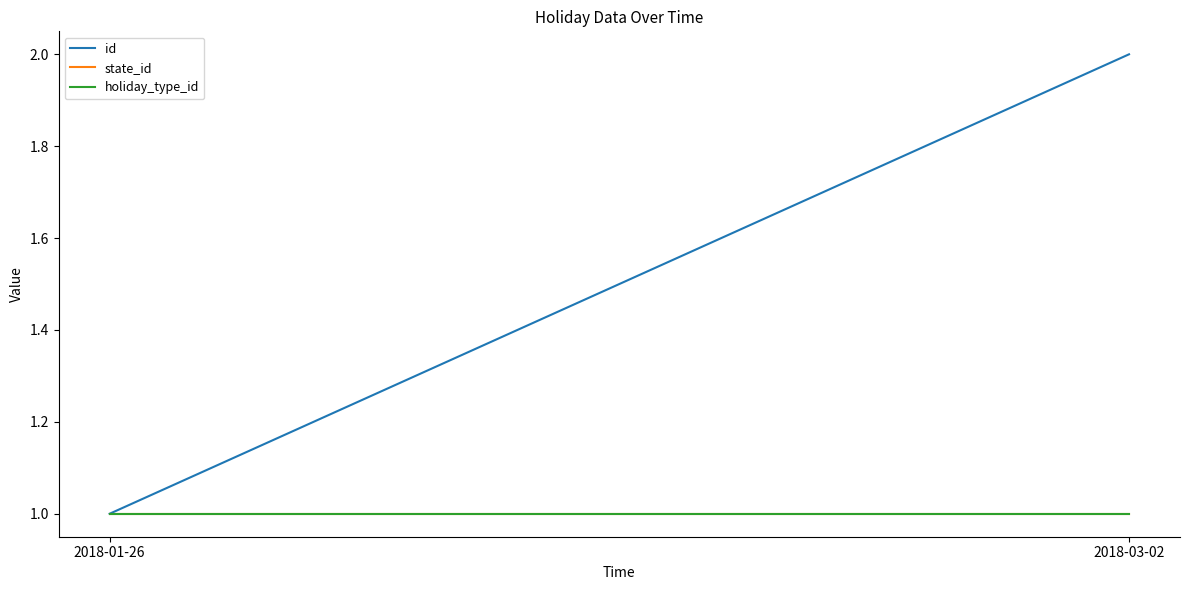

What is the label of the 2nd point from the right?

2018-01-26